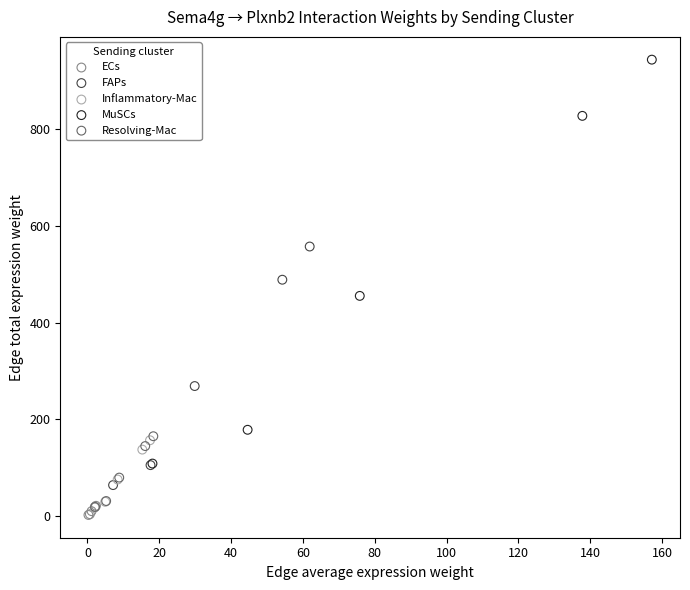

Which series has the largest Y range (max minus min)?

MuSCs